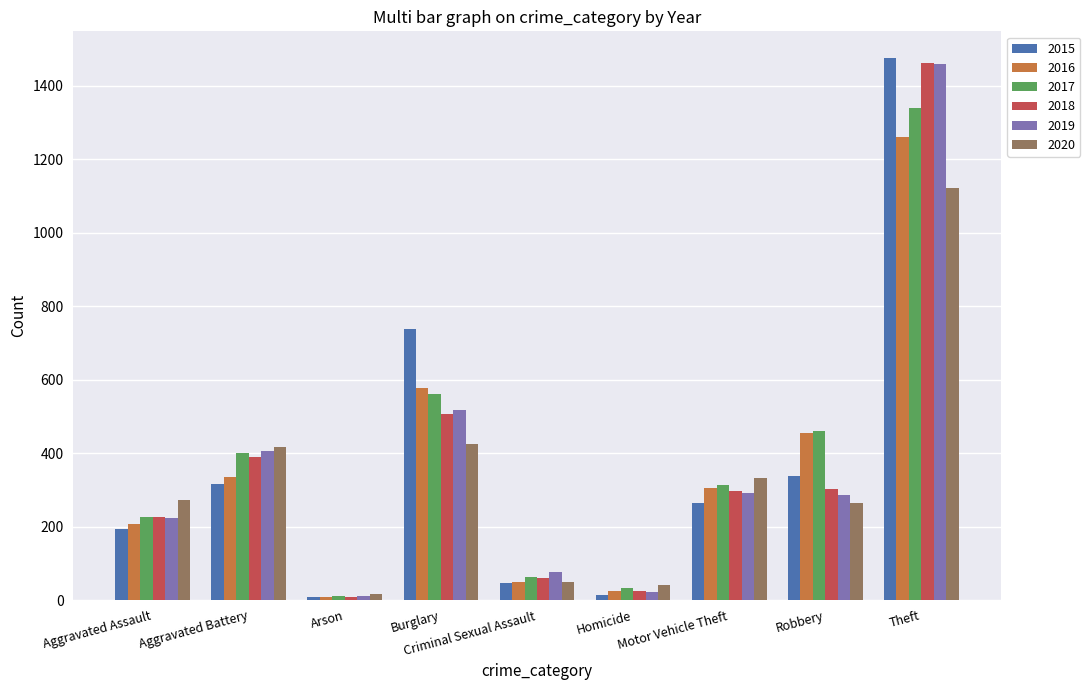

What is the label of the 7th bar from the left?

Motor Vehicle Theft